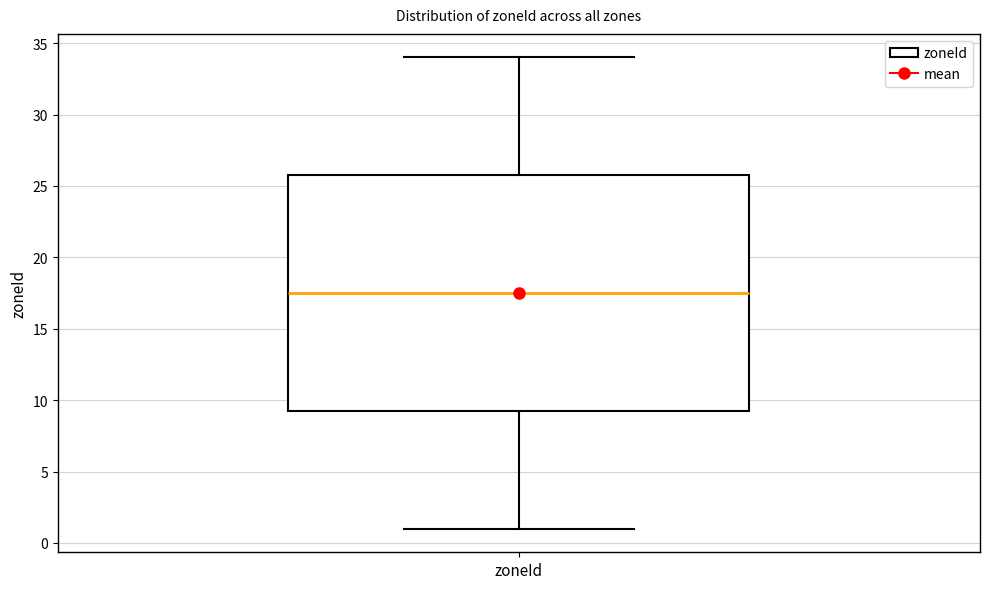

Where is the lower edge of the box for zoneId on the y-axis? The values are not printed on the chart, so give them approximately, as read against the axis.

9.5